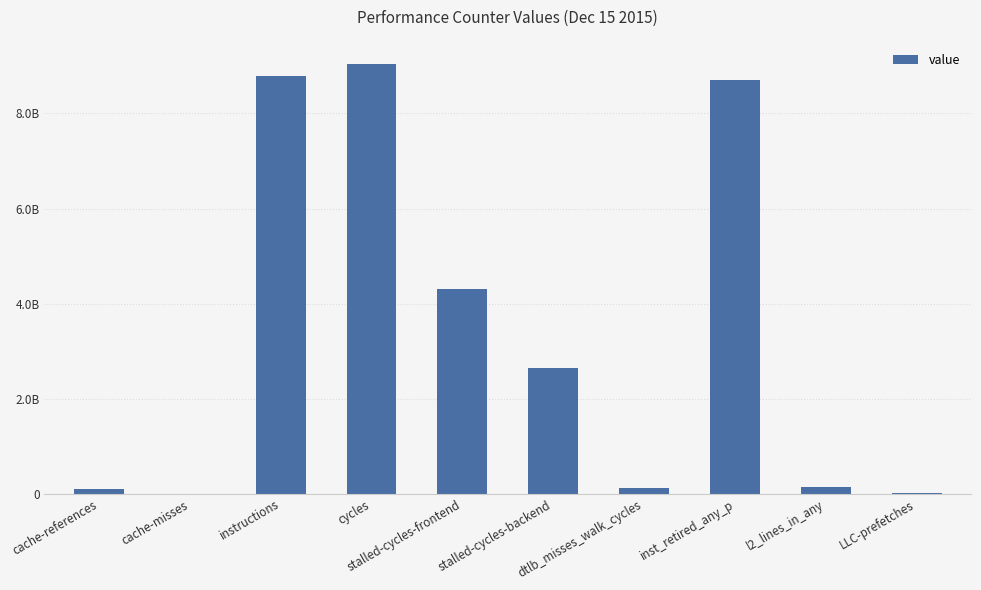

Reading left to right, list all the values displayed in this chart.

cache-references=105767945	cache-misses=6645940	instructions=8785976399	cycles=9040521951	stalled-cycles-frontend=4306216914	stalled-cycles-backend=2636342304	dtlb_misses_walk_cycles=128483054	inst_retired_any_p=8696299317	l2_lines_in_any=139080814	LLC-prefetches=17061264